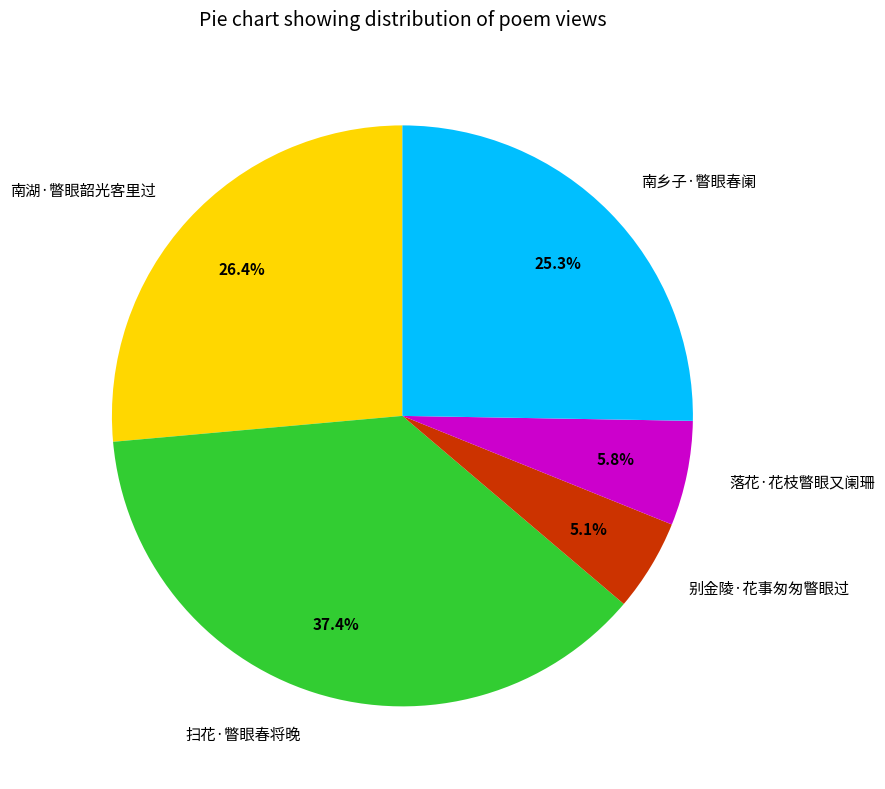

Which slice is the smallest?

别金陵·花事匆匆瞥眼过